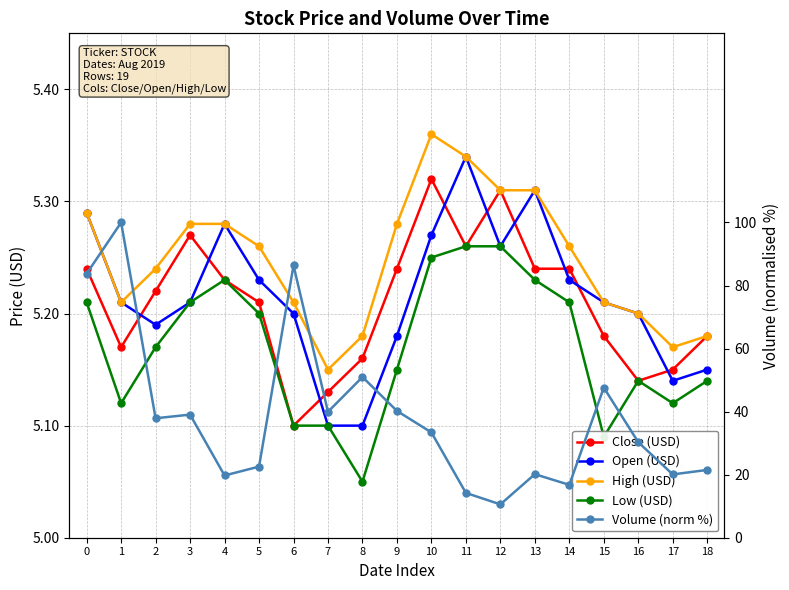

At which category does High (USD) reach its first local valley?

1